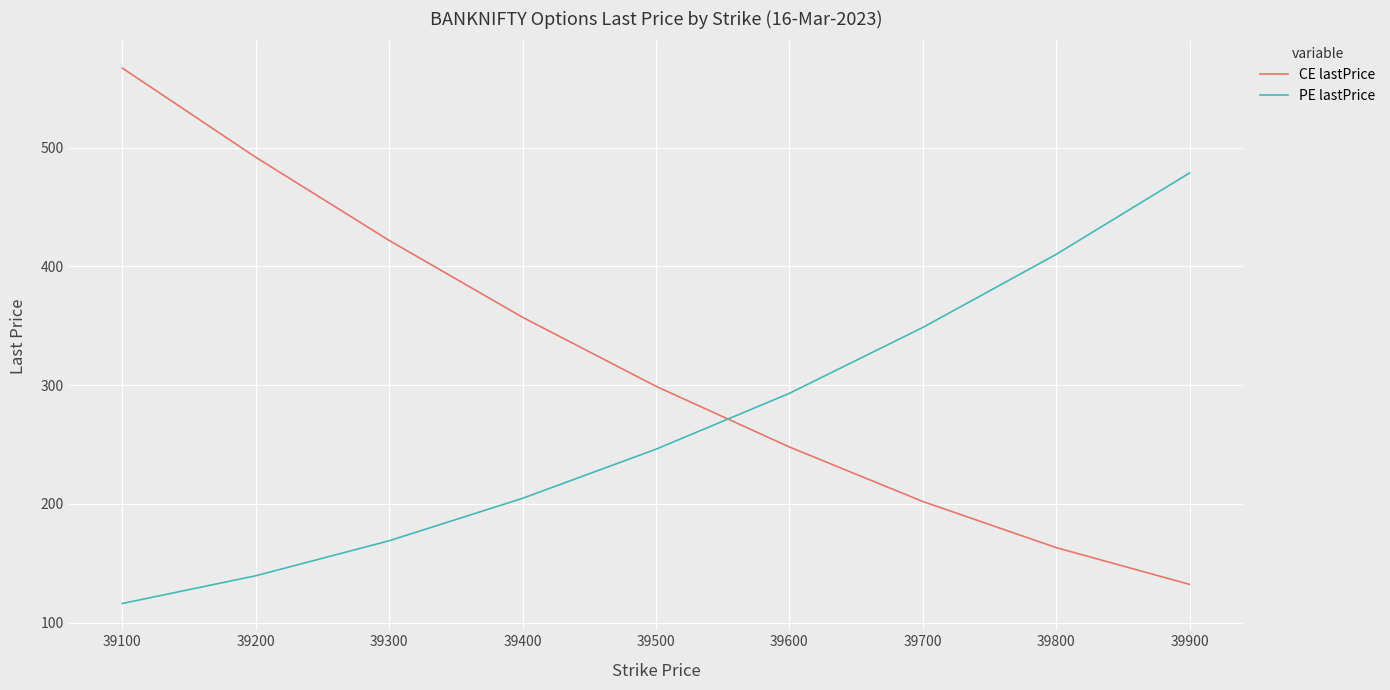

What is the spread (max minus min) of values at 39200?

352.4